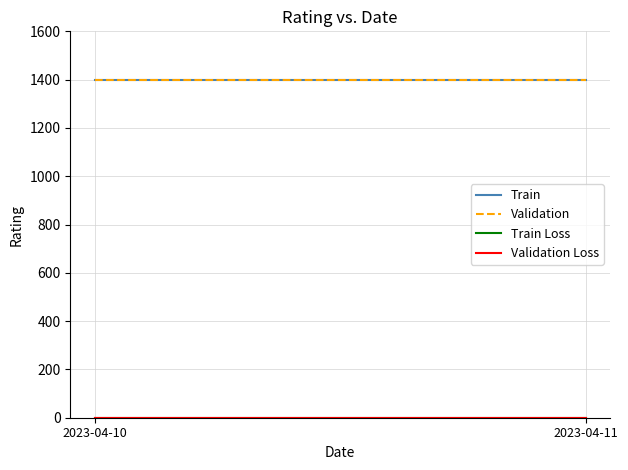

How many lines are shown in the chart?

4